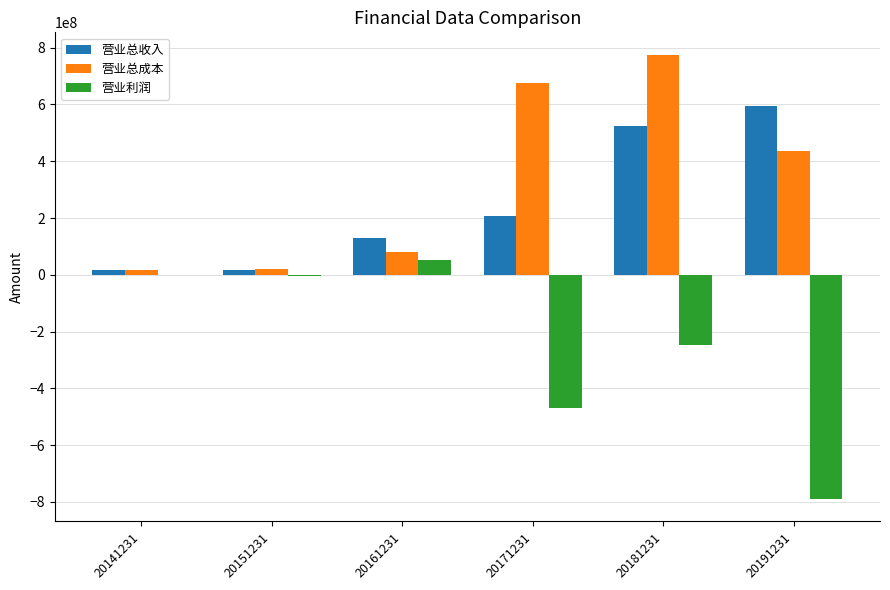

Is the value of 营业利润 at 20181231 greater than the value of 营业总收入 at 20151231?

No